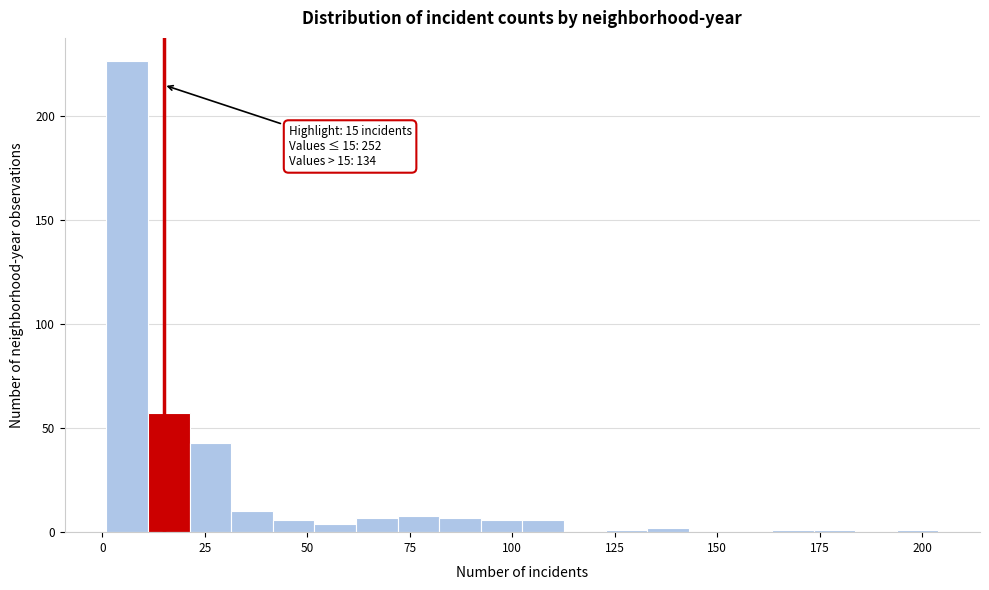

Read against the x-axis, roughly where is the centre of the tallest bar?

5